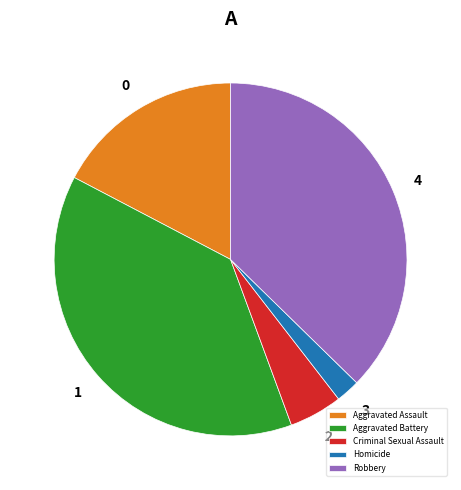

Rank the categories by value from lowest to highest.

Homicide, Criminal Sexual Assault, Aggravated Assault, Robbery, Aggravated Battery